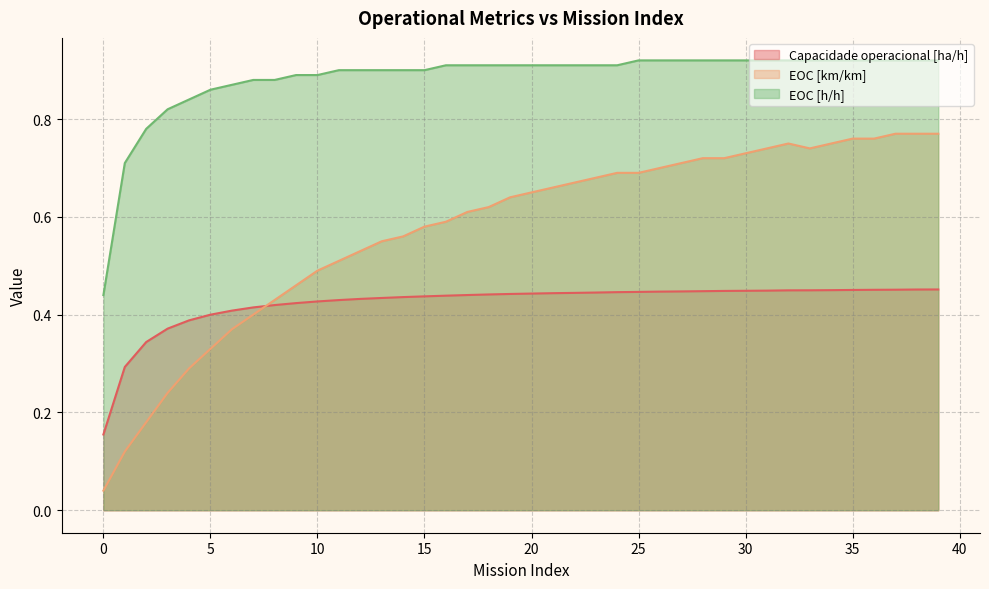

The EOC [km/km] (line) series shows 0.1 at 0. True or false?

False